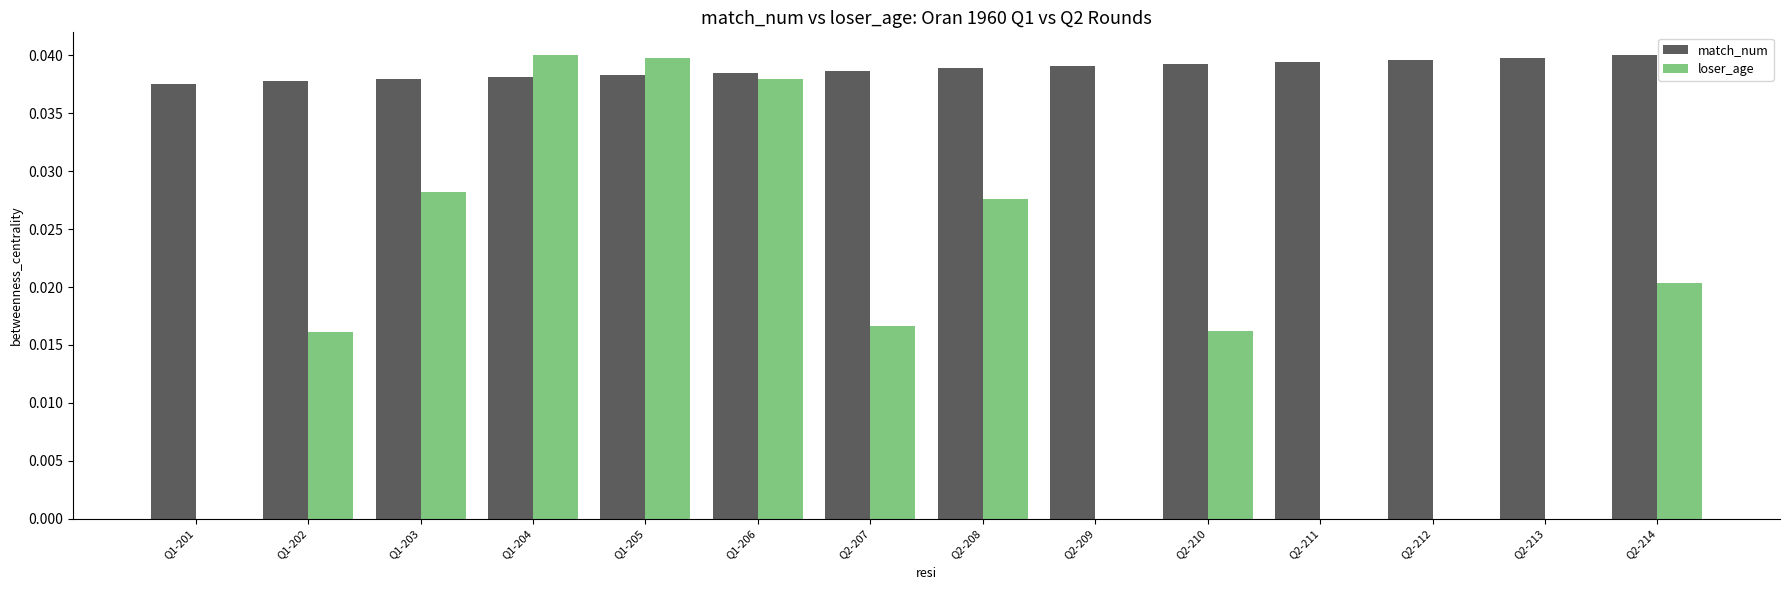

Count the number of categories in the chart.

14